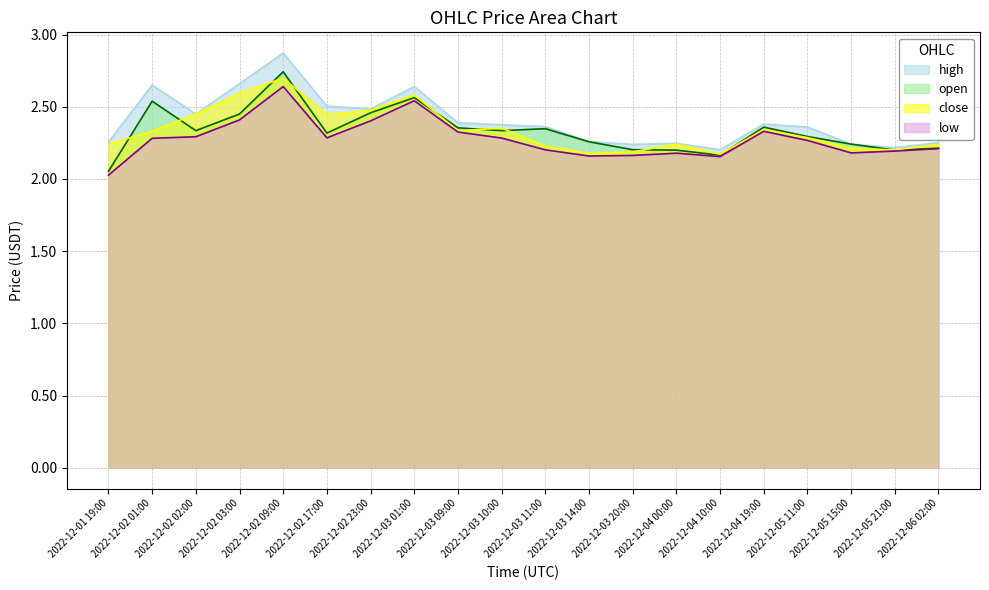

What is the label of the 12th point from the right?

2022-12-03 09:00